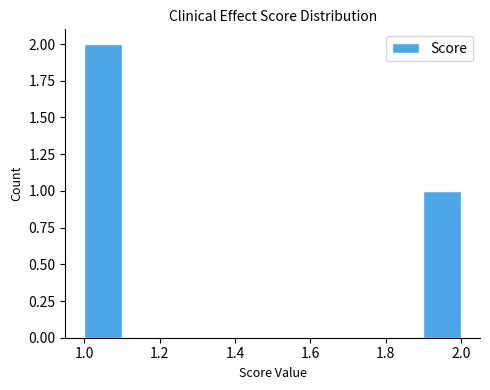

How tall is the bar that spans 1.0 to 1.1 on the x-axis? The values are not printed on the chart, so give them approximately, as read against the axis.

2